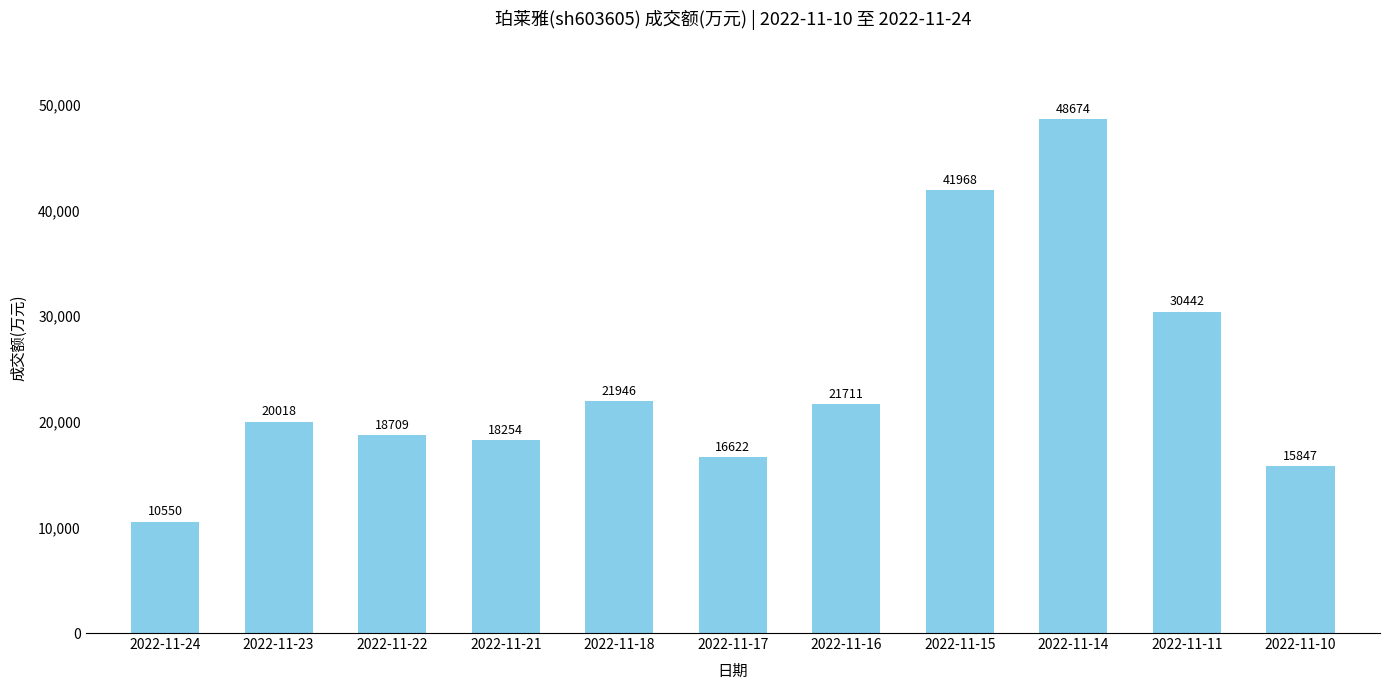

What is the value of the 7th bar from the left?

21711